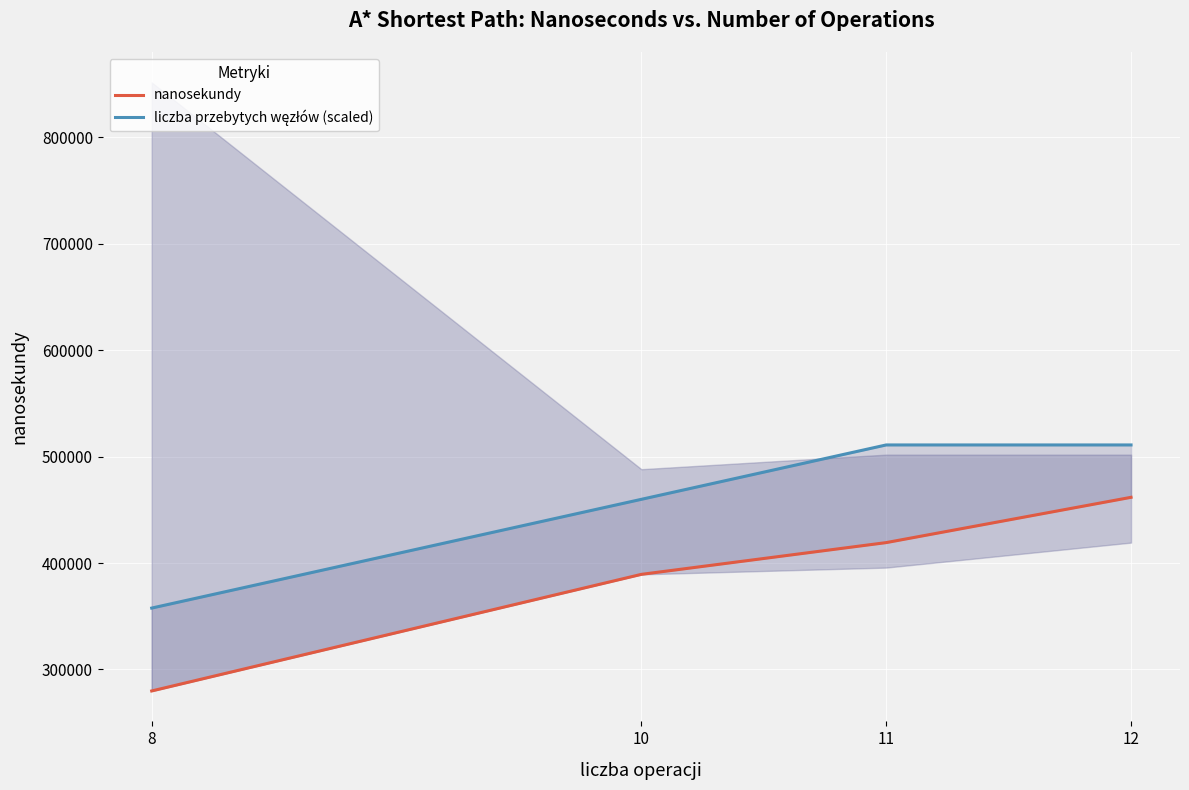

Rank the categories by liczba przebytych węzłów (scaled) value from highest to lowest.

11, 12, 10, 8